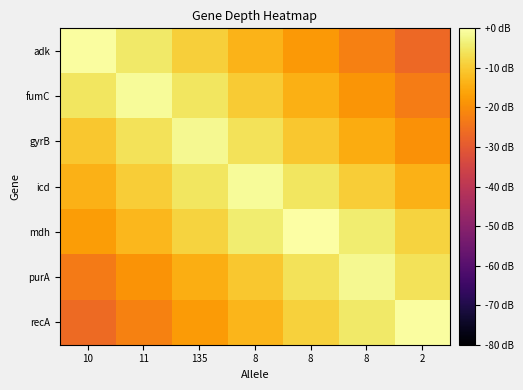

What is the total value across all series at 11?

-76.0